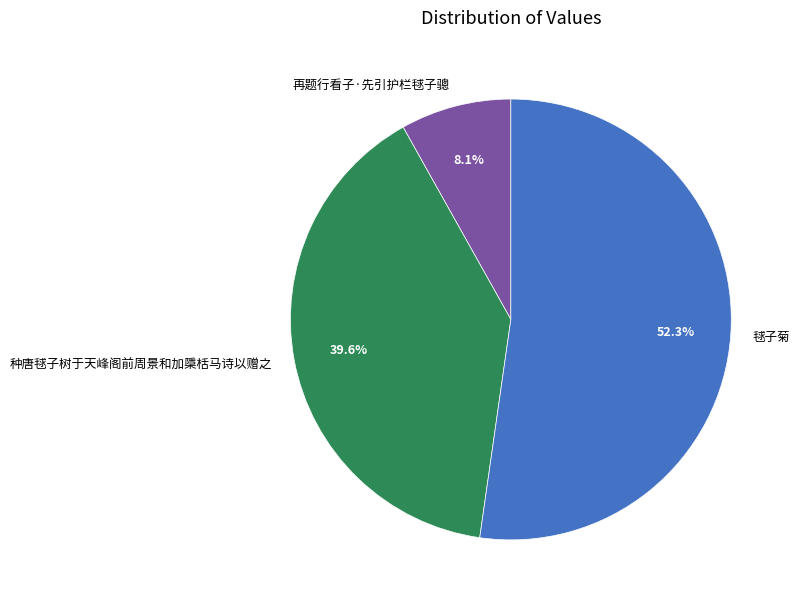

Which category accounts for the majority?

毬子菊